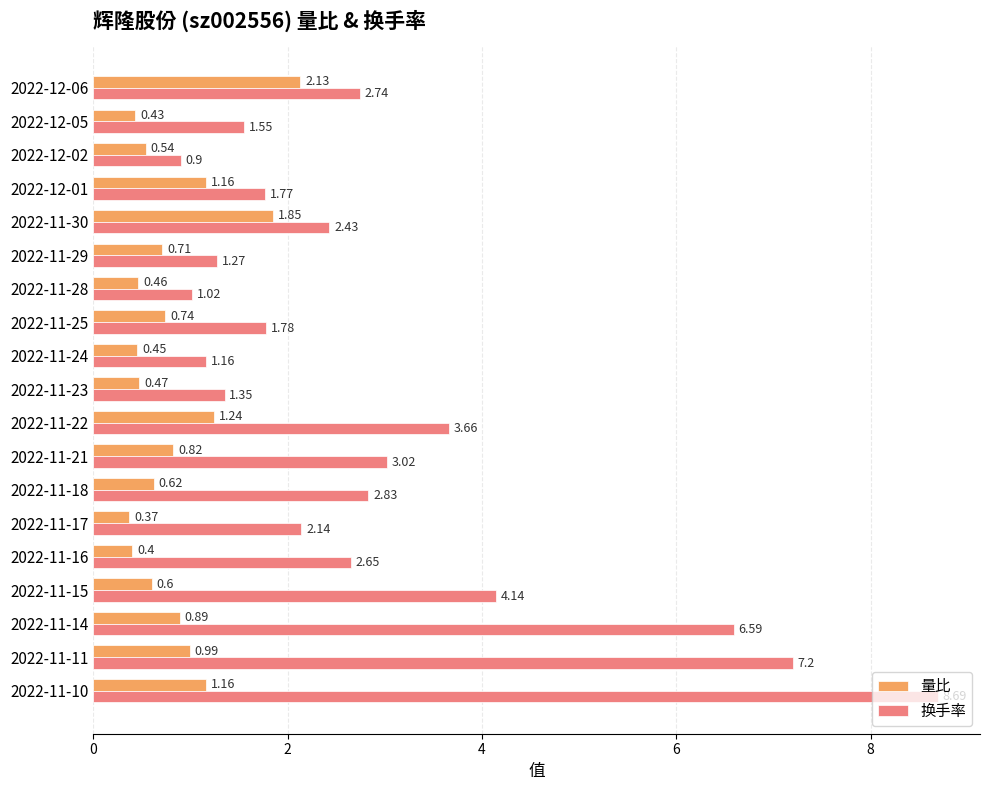

Which series has the largest range (max minus min)?

换手率